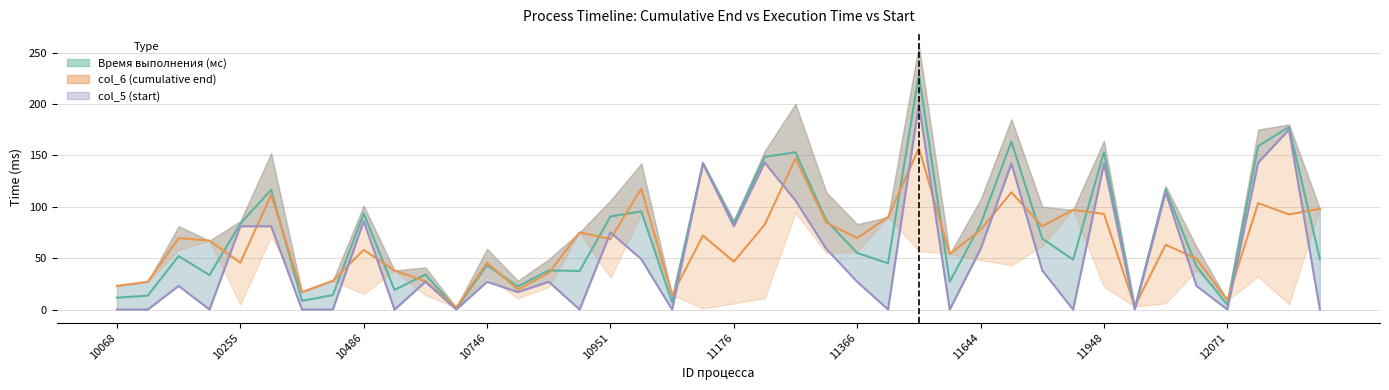

What is the difference between the highest and lowest values at 17?

68.5